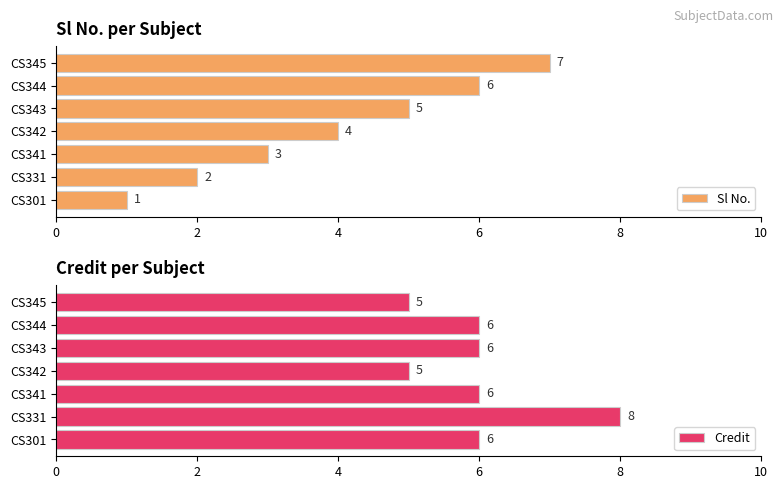

Read the Sl No. value at CS343.

5